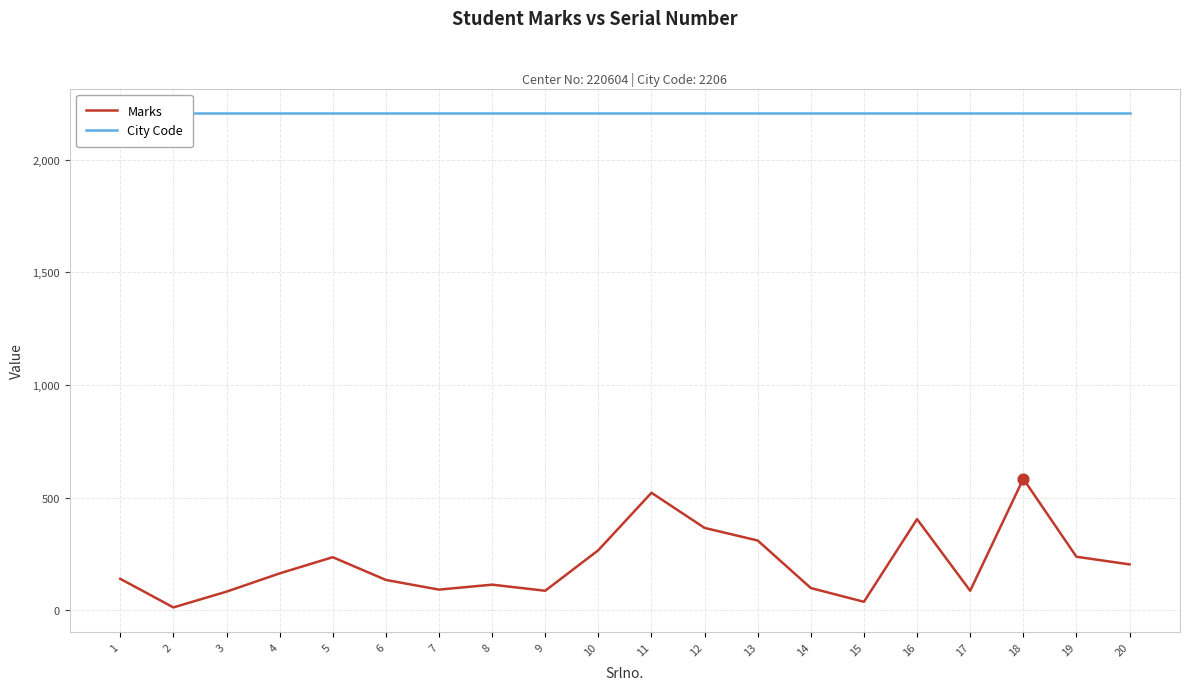

Which series has the largest Y range (max minus min)?

Marks